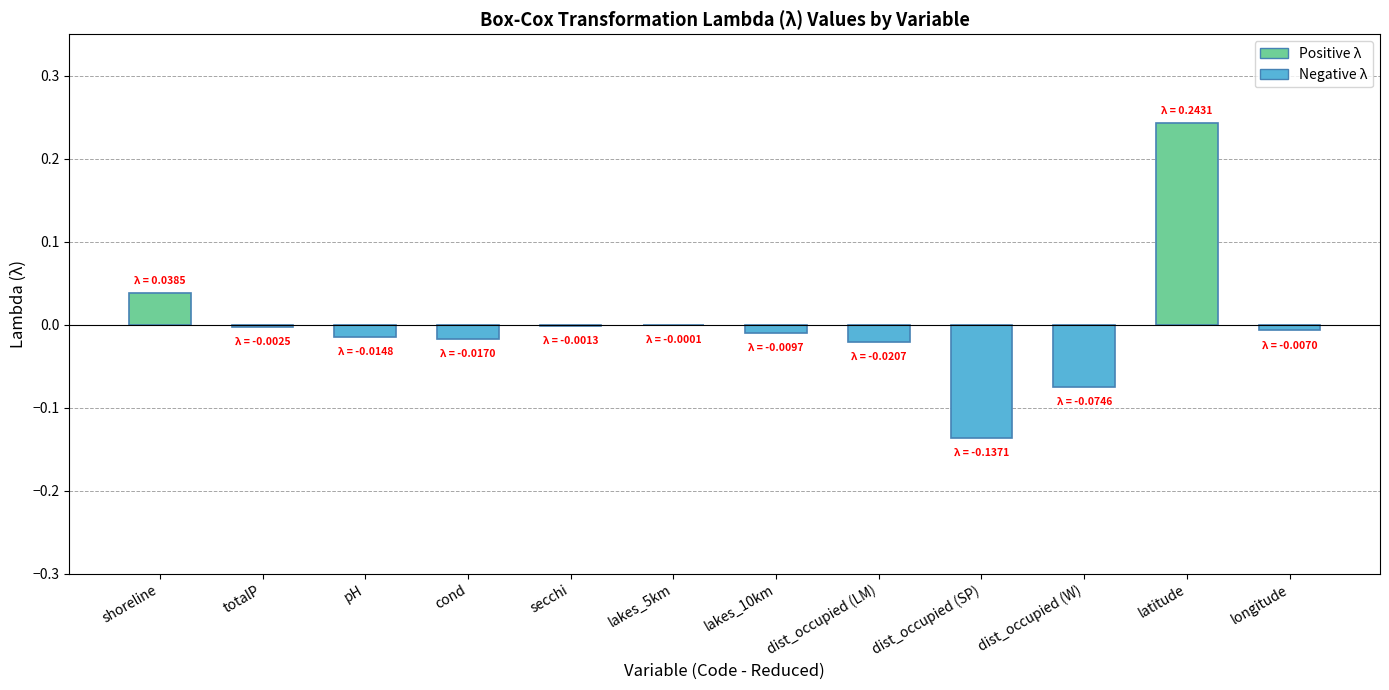

Which category has the highest value across all series?

latitude